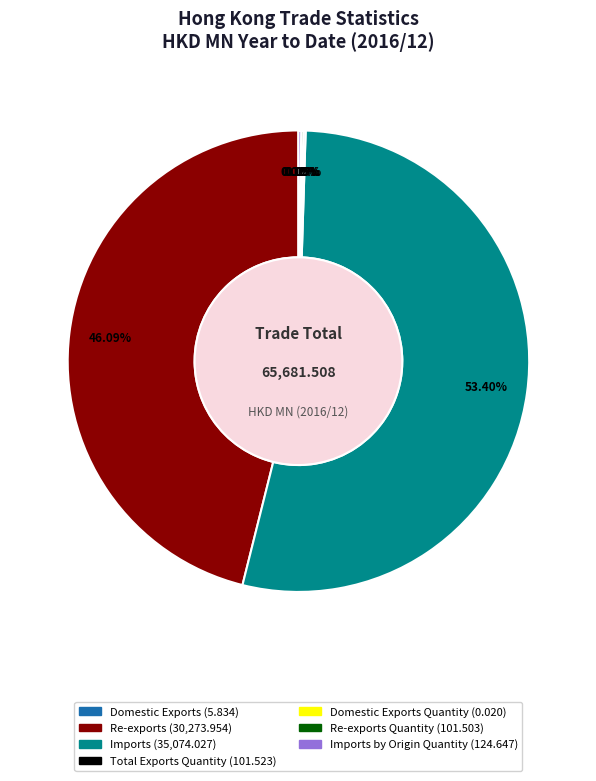

Is there a majority slice in this chart?

Yes